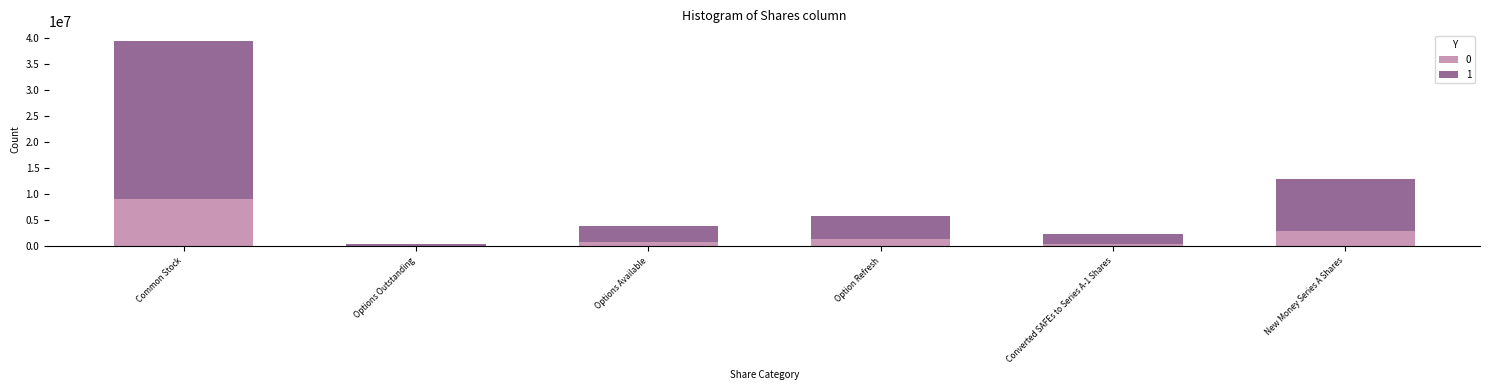

Are the bars grouped side by side (vs. stacked)?

No